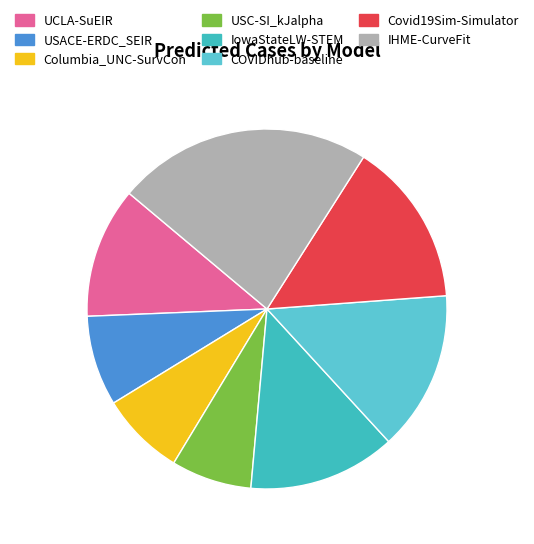

Count the number of slices in the pie.

8